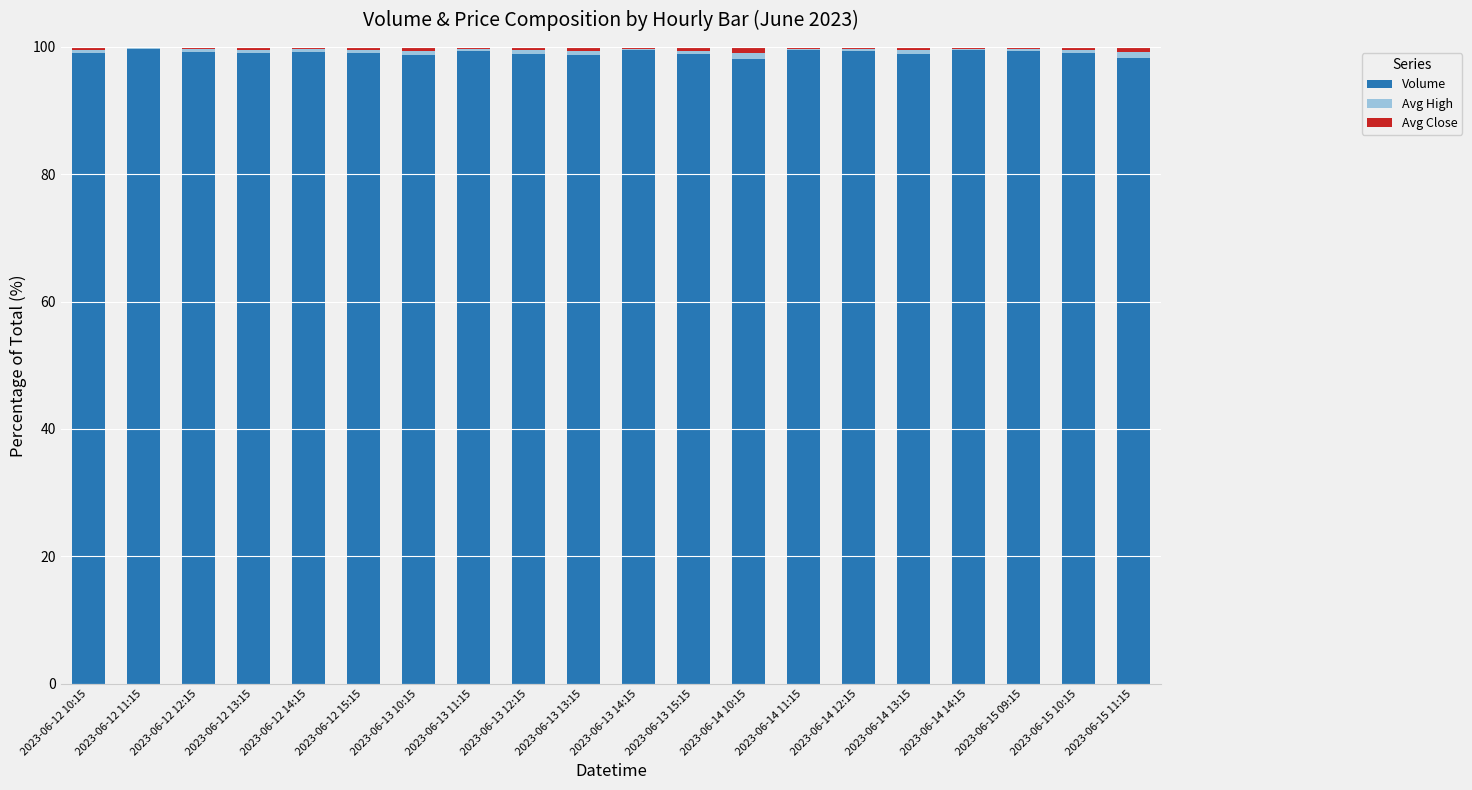

What is the sum of all Volume values?

1981.7